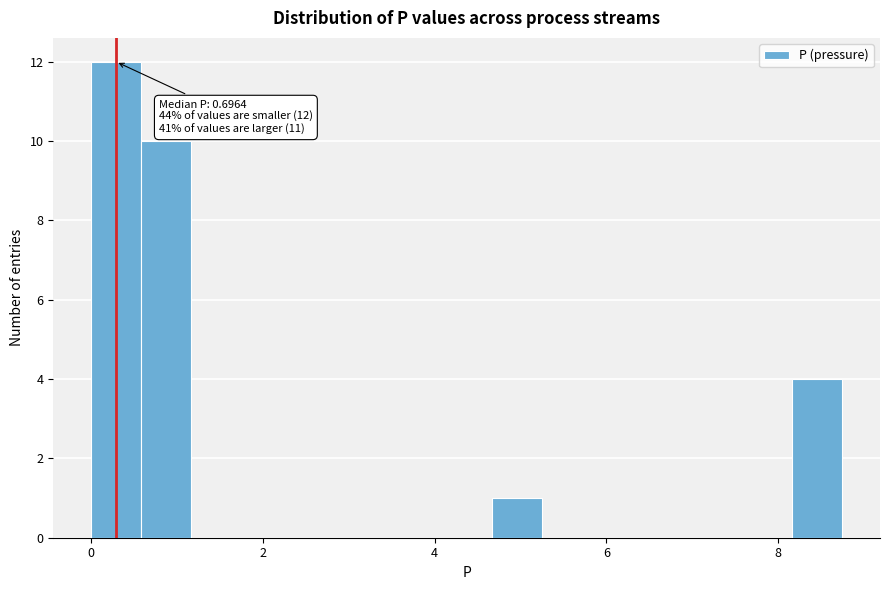

Around what value on the x-axis is the tallest bar? Give the approximate position of its centre, as read against the axis.

0.2